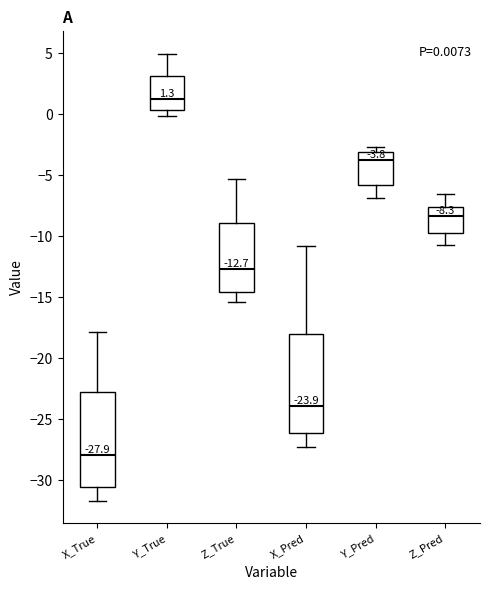

Which box has the highest median line?

Y_True